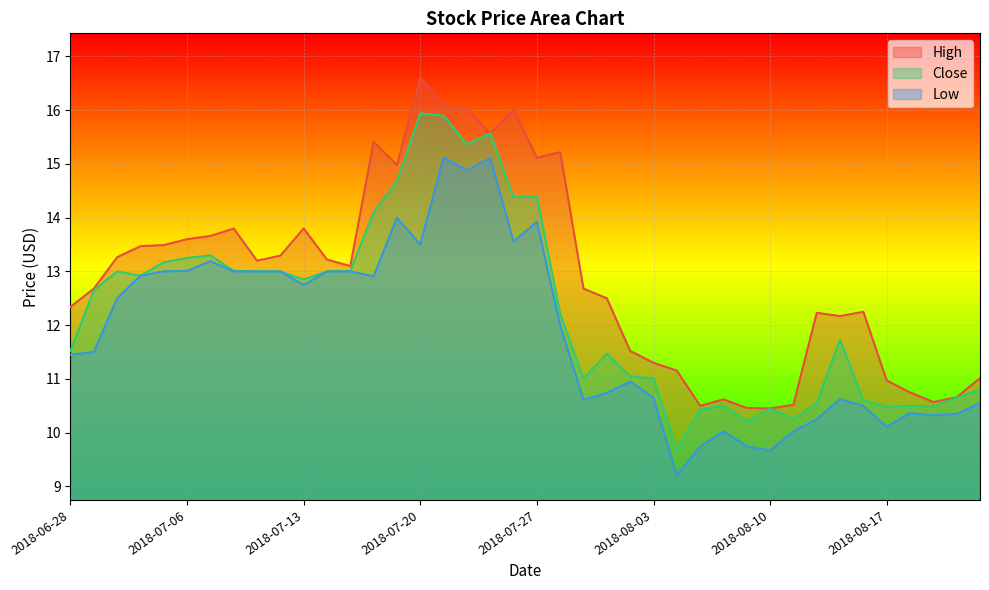

True or false: High and Low cross at least once.

False